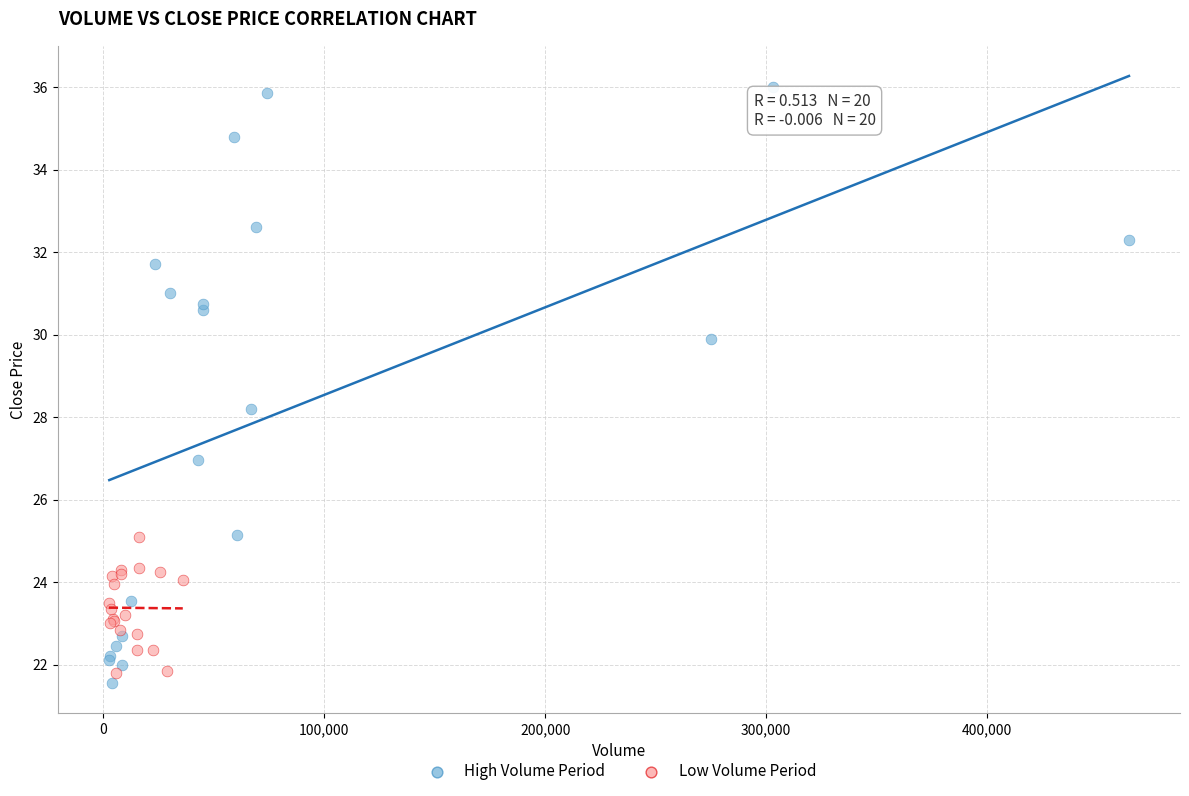

What are all the series names shown in the legend?

High Volume Period, Low Volume Period